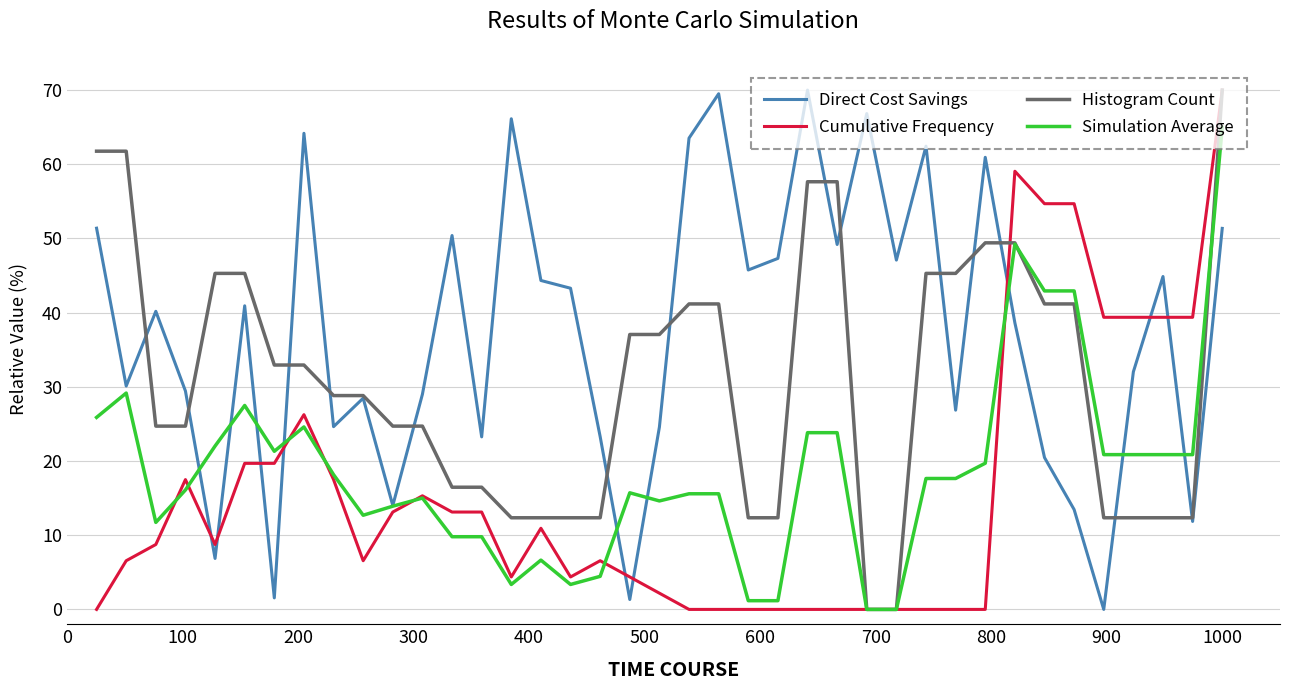

What is the maximum value shown in the chart?

70.0